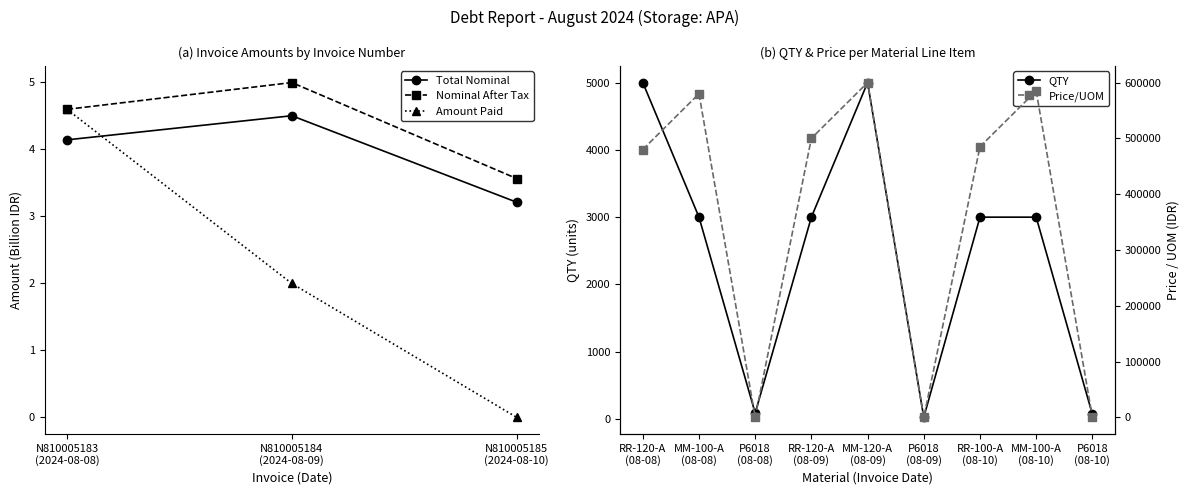

The value of QTY at MM-120-A
(08-09) is 2706.4. True or false?

False